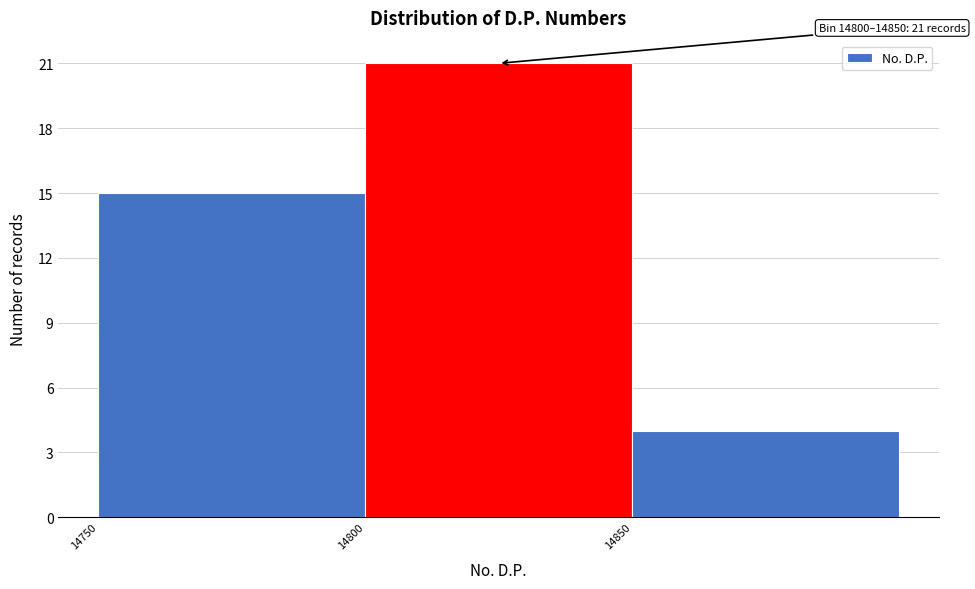

Over which range of the x-axis is the bar tallest?

14800 to 14850